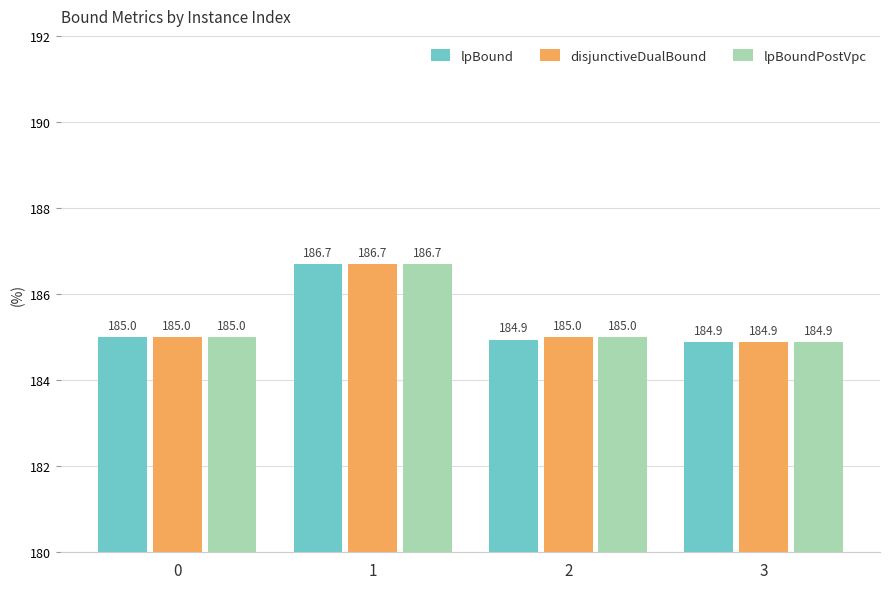

The value of lpBound at 1 is 186.7. True or false?

True